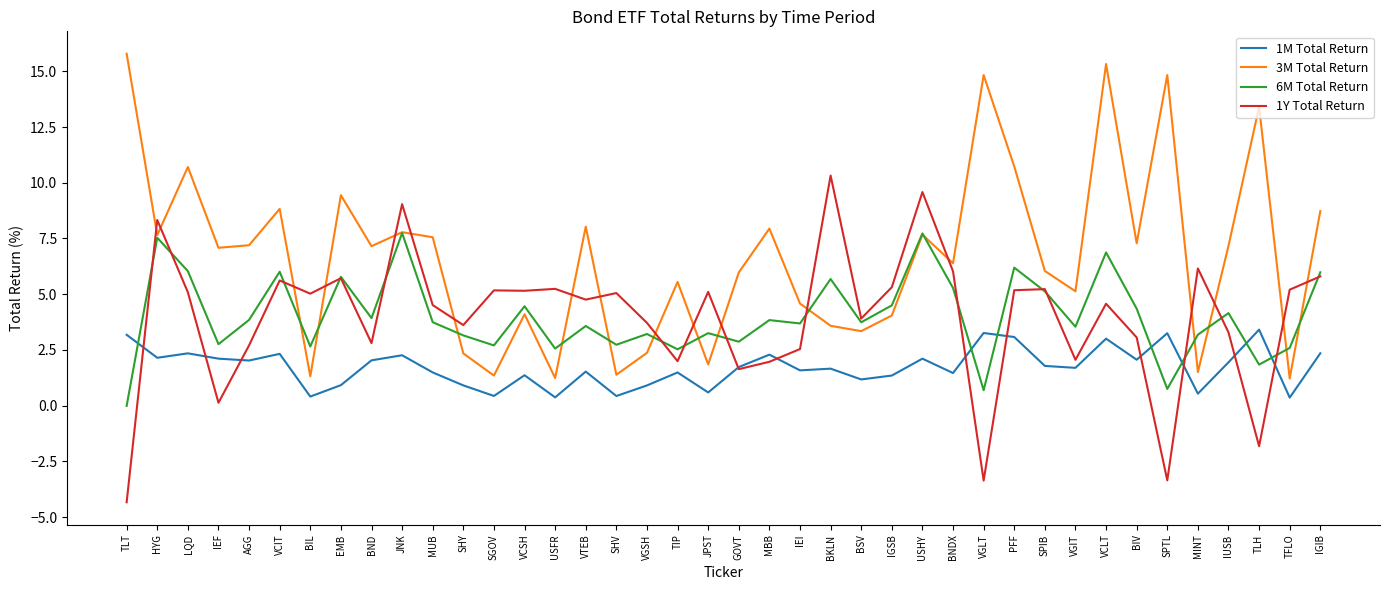

At which label does 1Y Total Return reach its minimum?

TLT